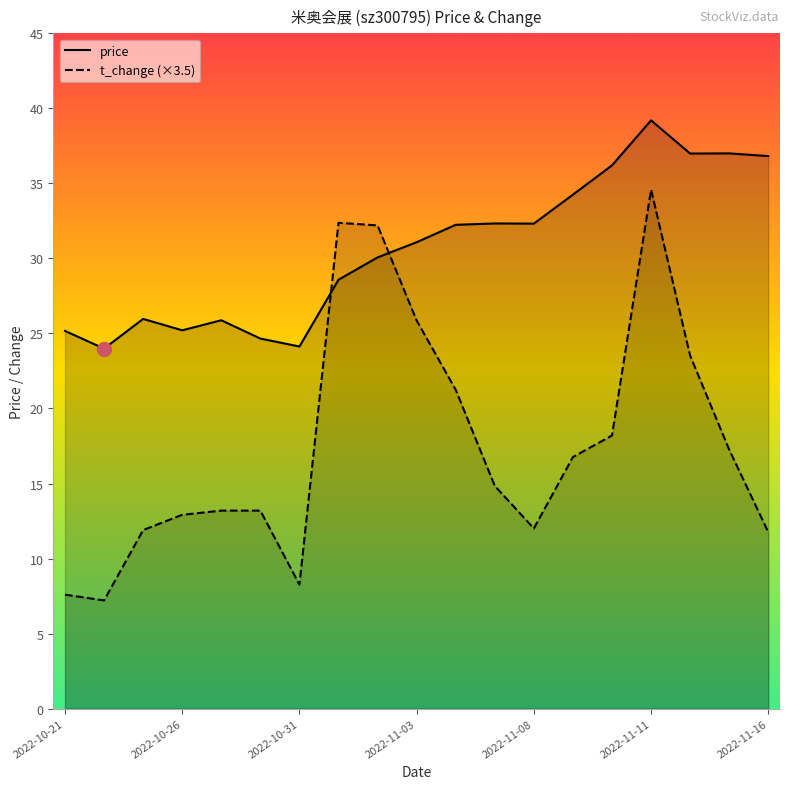

Which series has the largest total across all categories?

price